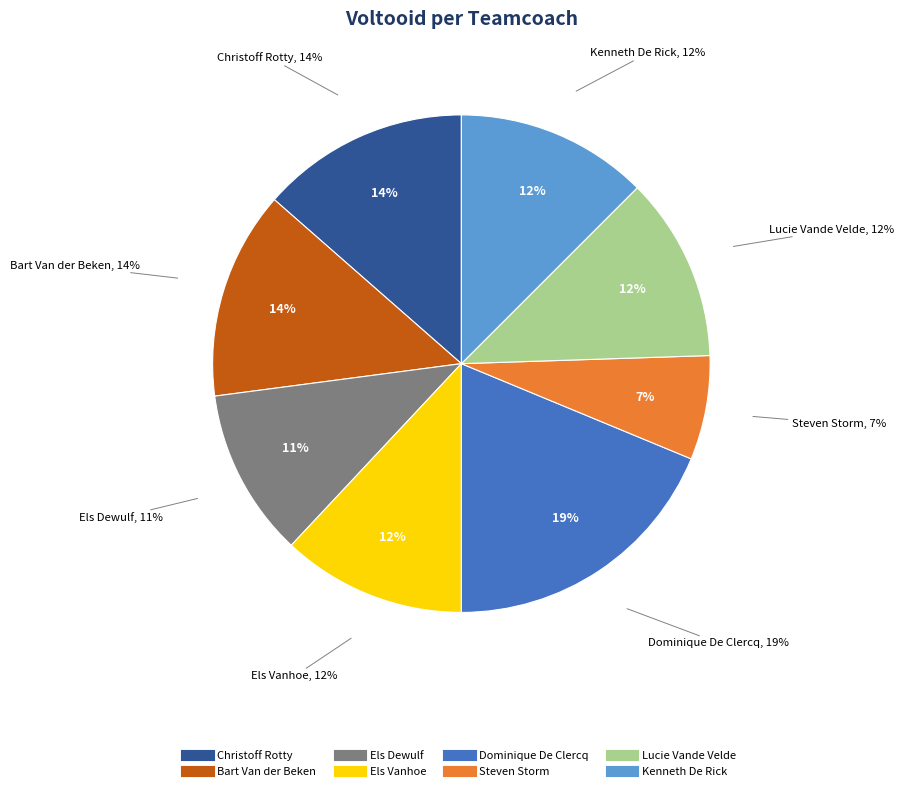

Rank the categories by value from highest to lowest.

Dominique De Clercq, Christoff Rotty, Bart Van der Beken, Kenneth De Rick, Els Vanhoe, Lucie Vande Velde, Els Dewulf, Steven Storm